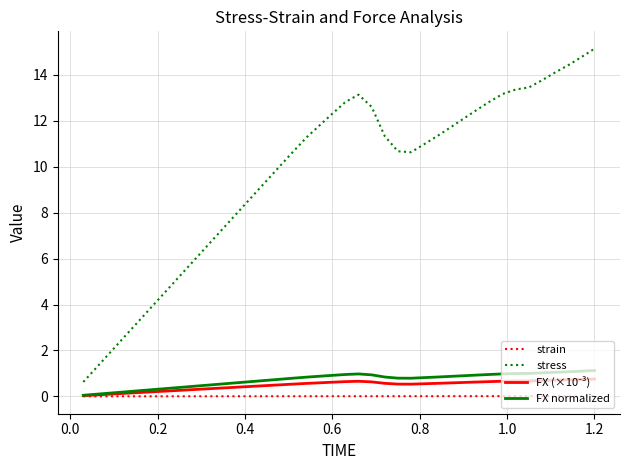

What is the greatest value displayed?

15.1